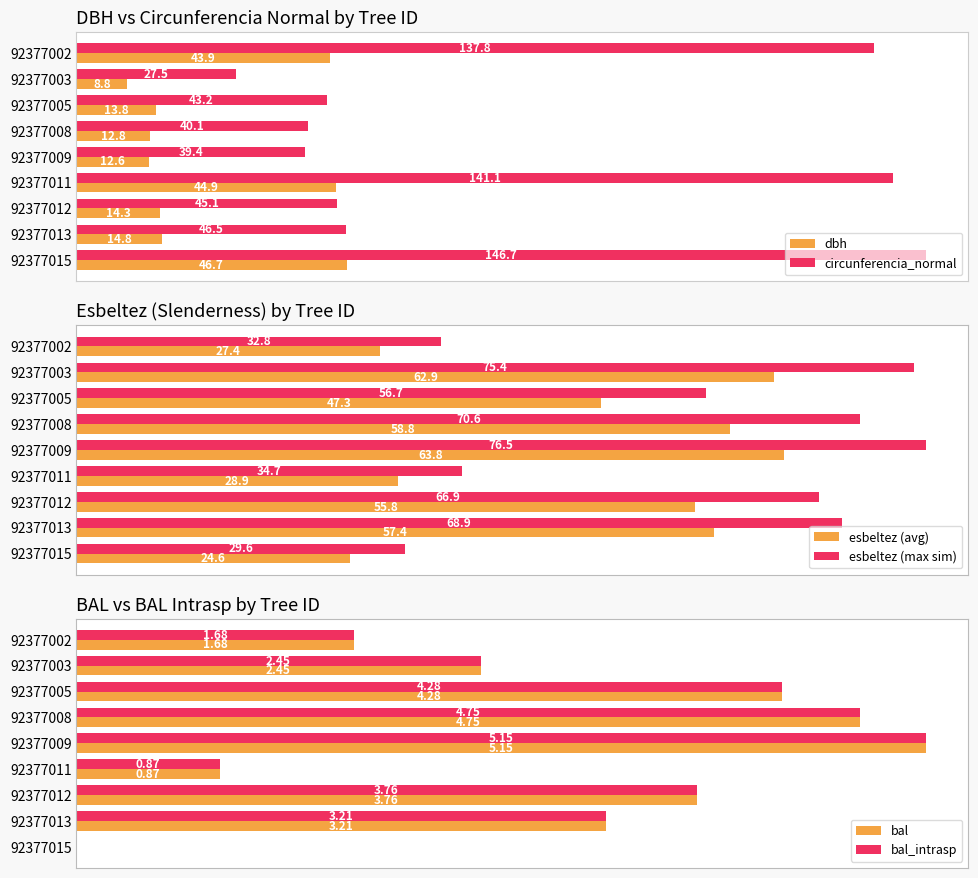

Reading left to right, extract all data points from this chart.

dbh: 43.9	8.8	13.8	12.8	12.6	44.9	14.3	14.8	46.7
circunferencia_normal: 137.8	27.5	43.2	40.1	39.4	141.1	45.1	46.5	146.7
esbeltez (avg): 27.4	62.9	47.3	58.8	63.8	28.9	55.8	57.4	24.6
esbeltez (max sim): 32.8	75.4	56.7	70.6	76.5	34.7	66.9	68.9	29.6
bal: 1.7	2.5	4.3	4.8	5.2	0.9	3.8	3.2	0.0
bal_intrasp: 1.7	2.5	4.3	4.8	5.2	0.9	3.8	3.2	0.0